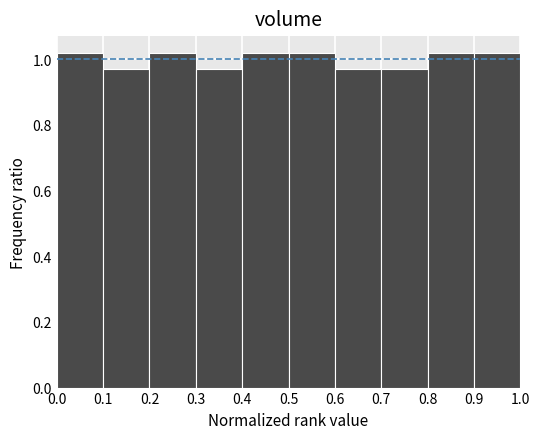

Reading left to right, list every bar in this chart as the range it spans on the x-axis followed by its height. The values are not printed on the chart, so give them approximately, as read against the axis.

0.0 to 0.1: 1.02
0.1 to 0.2: 0.98
0.2 to 0.3: 1.02
0.3 to 0.4: 0.98
0.4 to 0.5: 1.02
0.5 to 0.6: 1.02
0.6 to 0.7: 0.98
0.7 to 0.8: 0.98
0.8 to 0.9: 1.02
0.9 to 1.0: 1.02